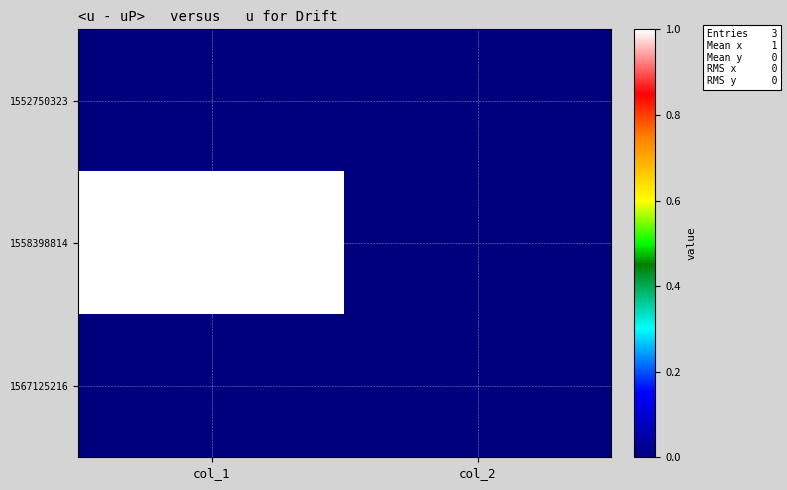

At which category is the sum across all series the highest?

col_1